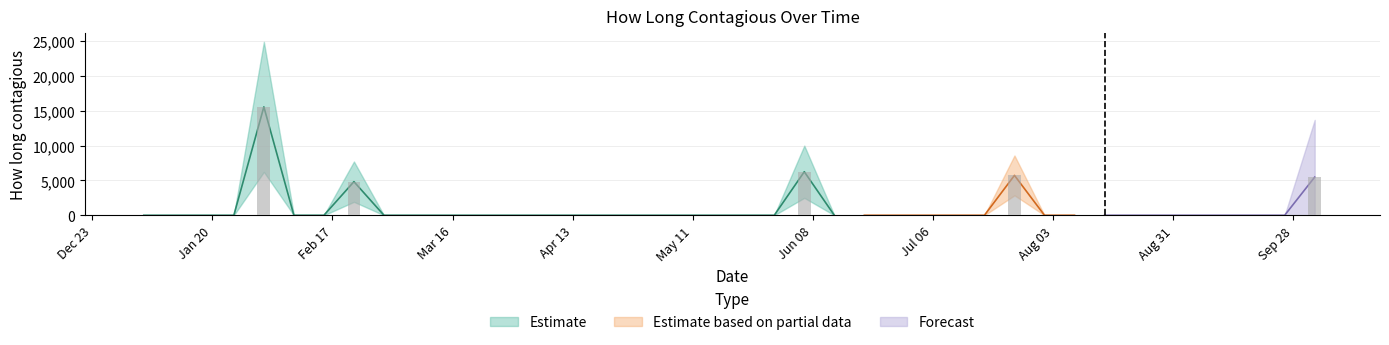

True or false: the data shows -8951.8 at 16.

False